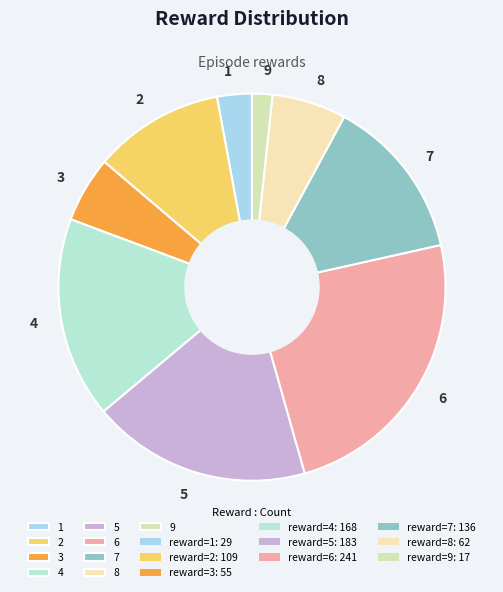

Which slice is the smallest?

9